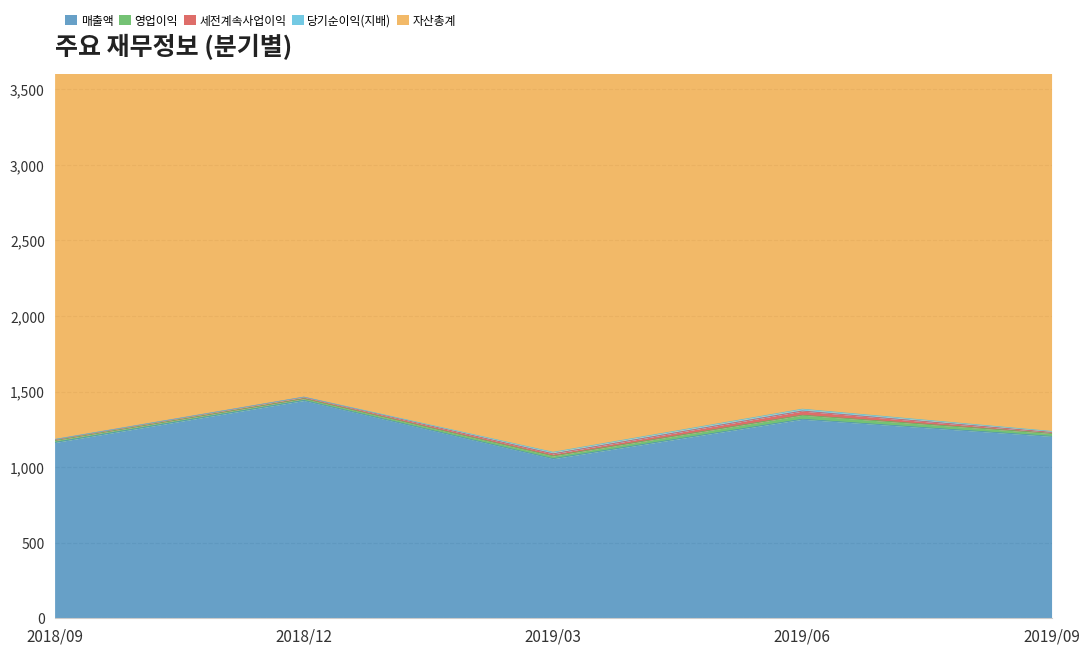

What is the sum of the 영업이익 values at 2019/09 and 2019/03?

37